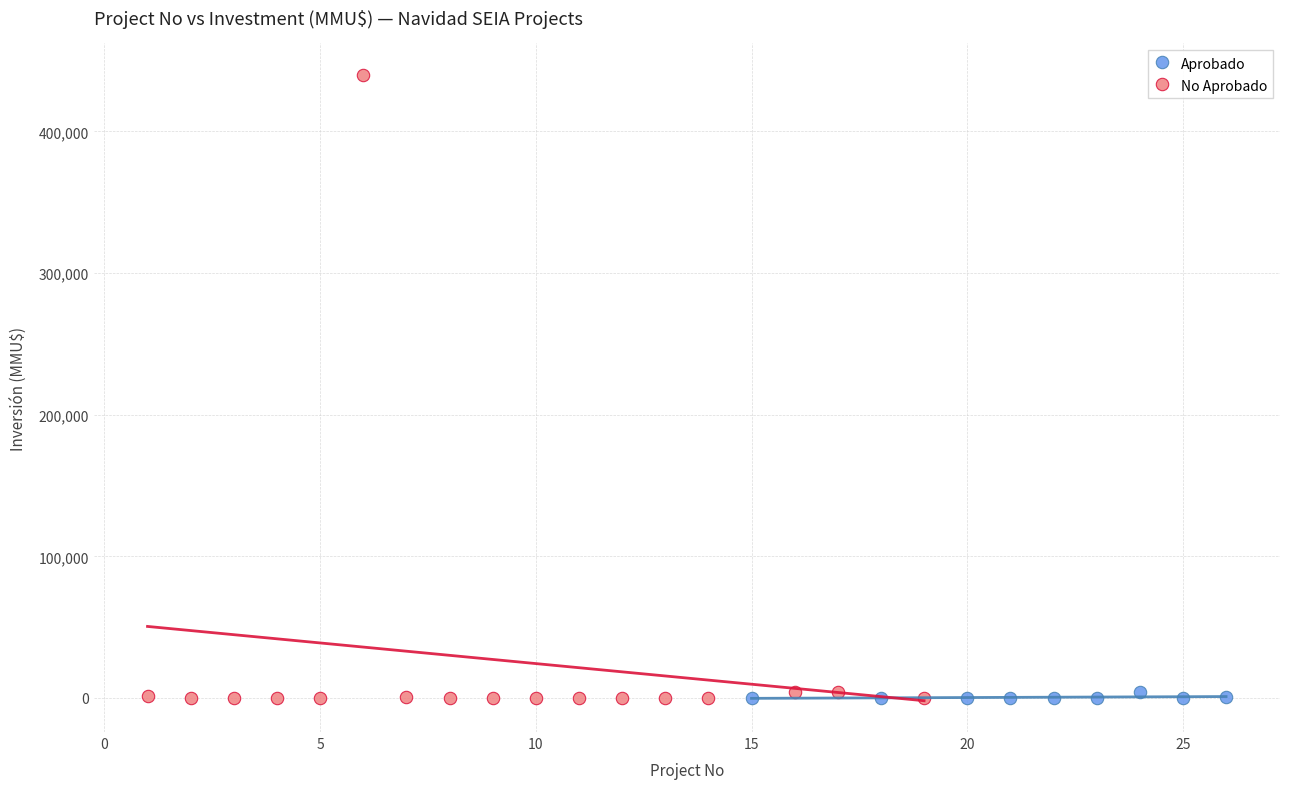

What are all the series names shown in the legend?

Aprobado, No Aprobado